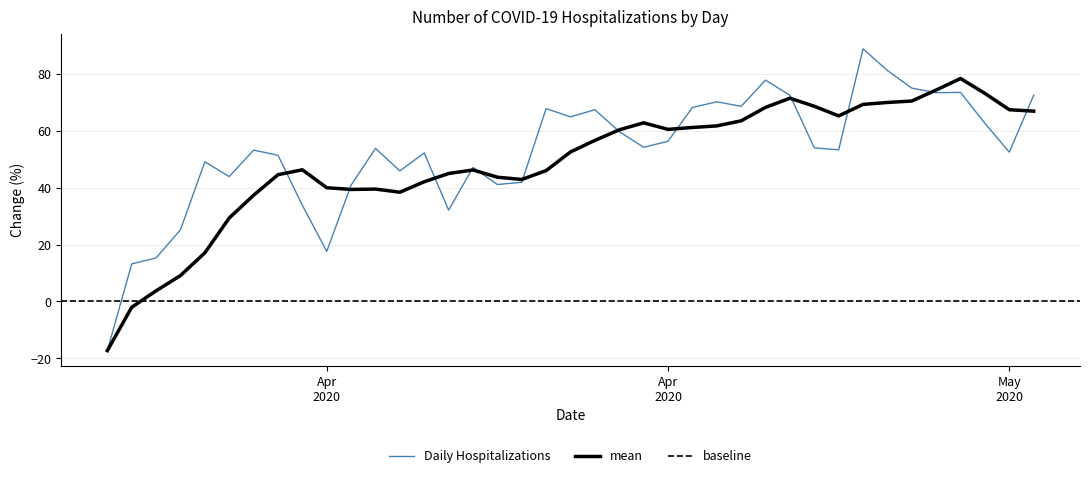

Where is the first local minimum?

2020-04-09